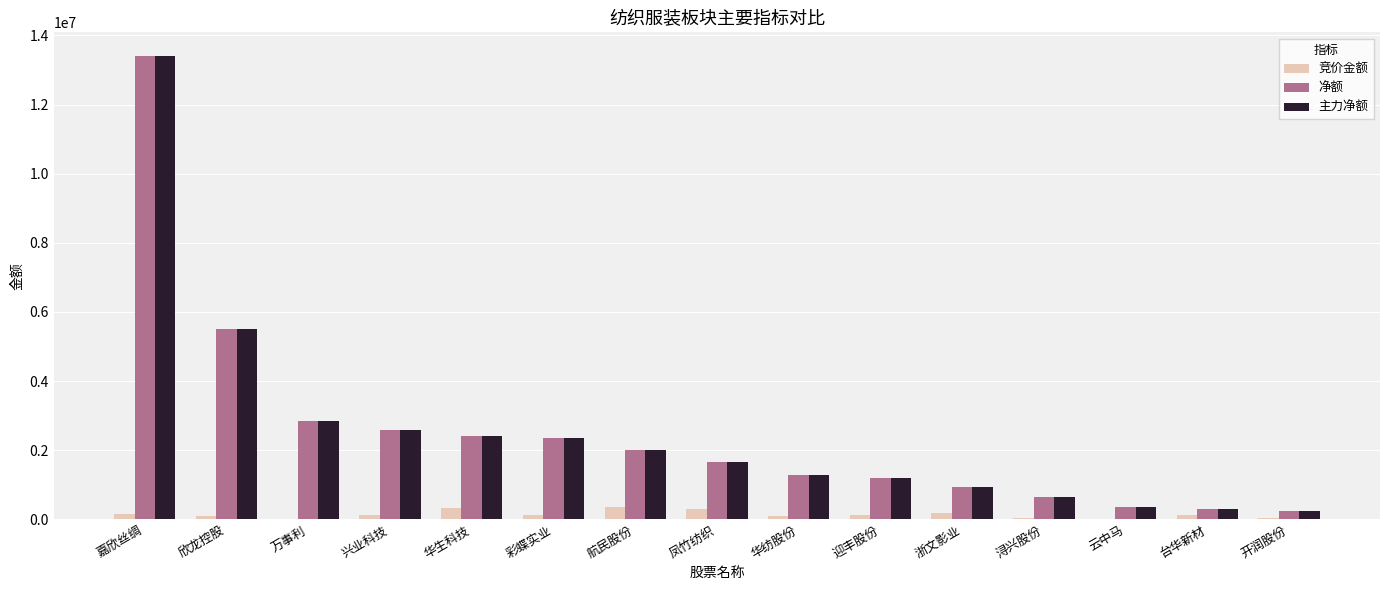

At which category is the sum across all series the highest?

嘉欣丝绸